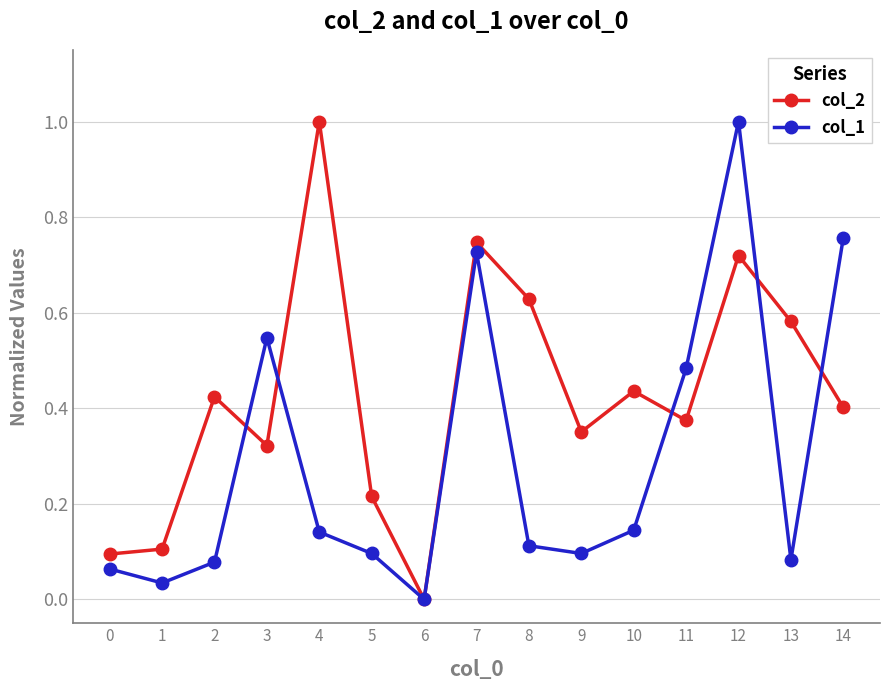

How many positive values does the col_1 series have?

14